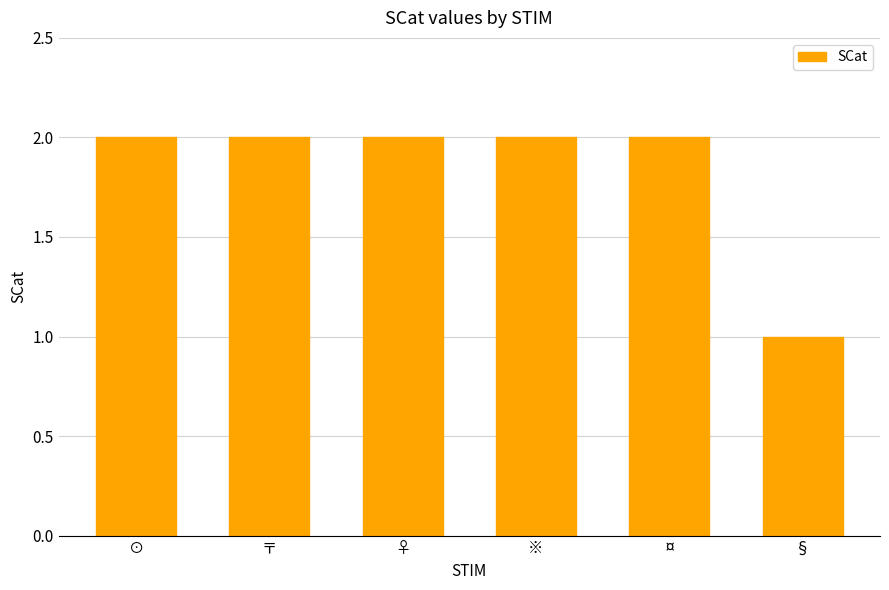

True or false: the data shows 2 at ※.

True